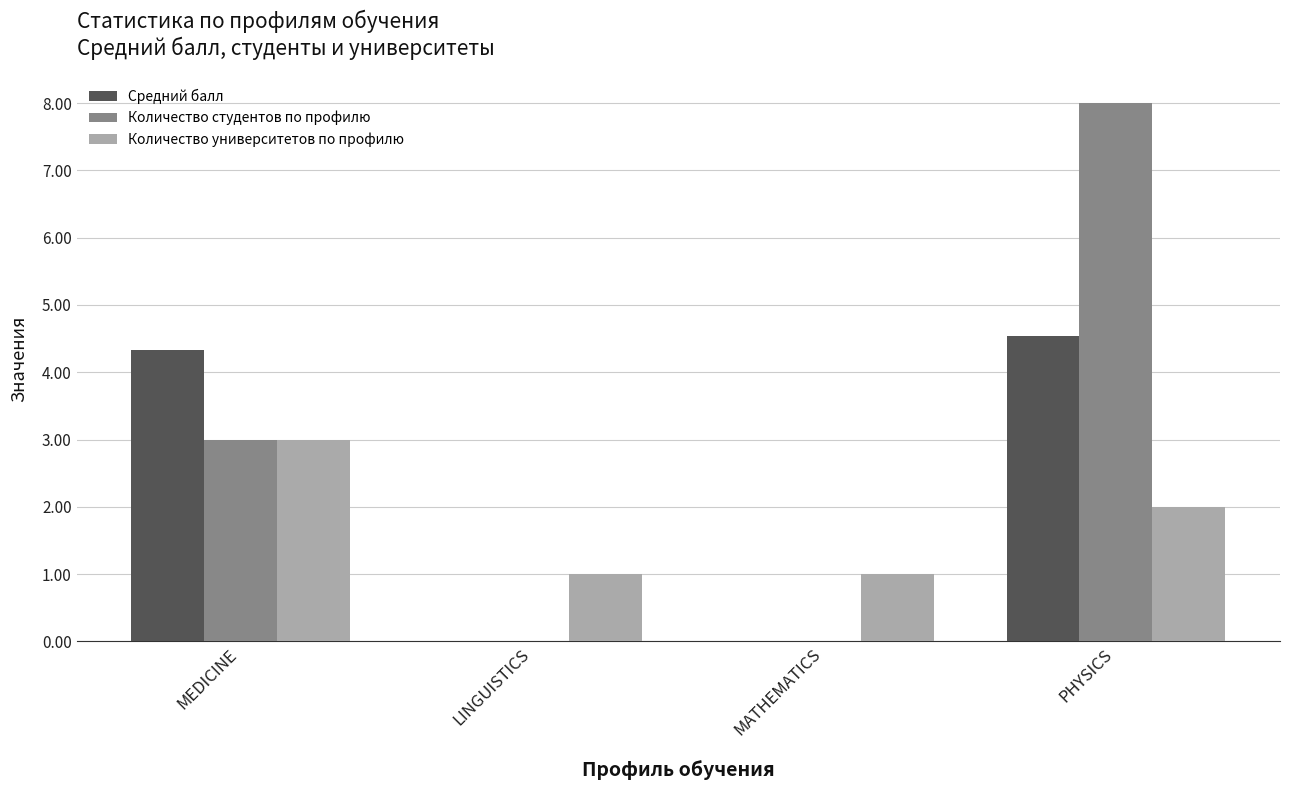

What is the approximate value of Количество университетов по профилю at MEDICINE?

3.0